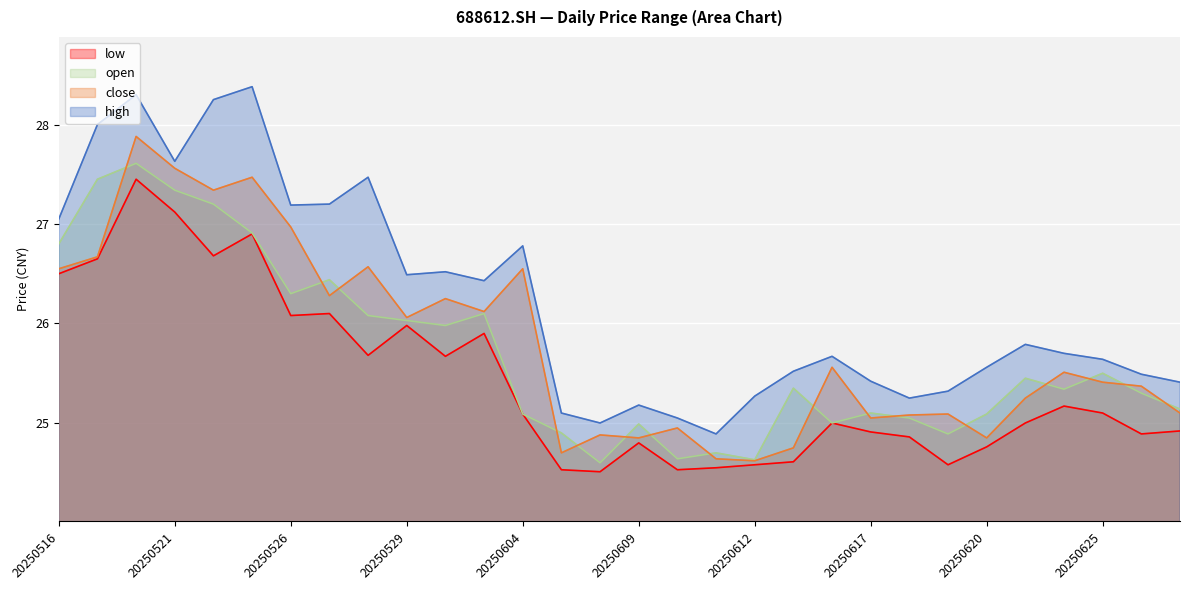

How many series are shown in this chart?

4